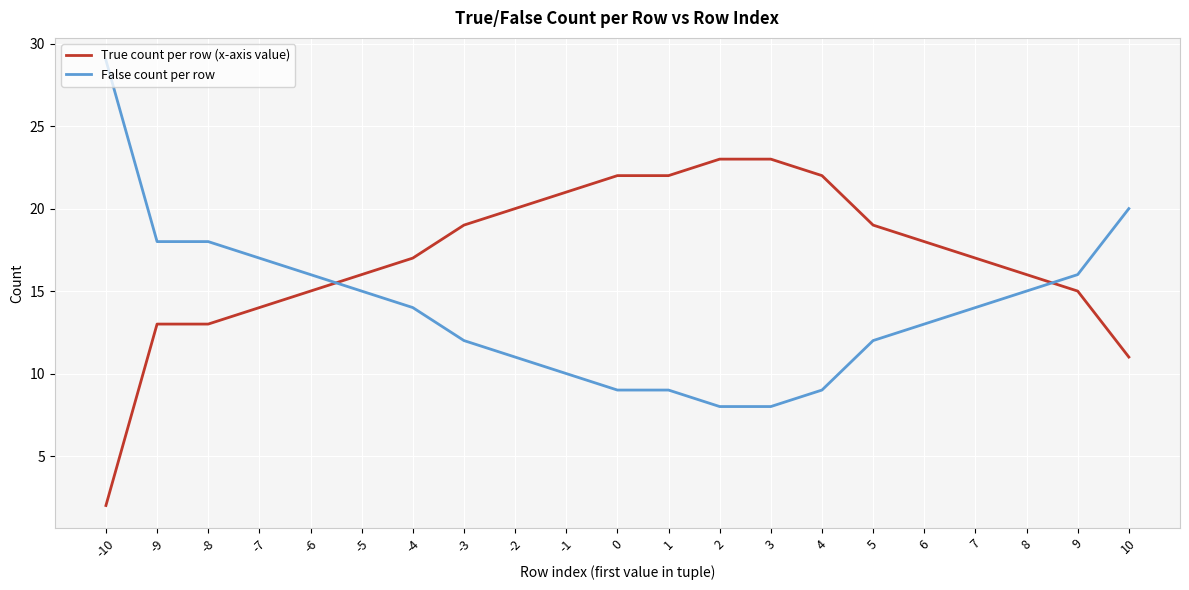

What is the sum of all False count per row values?

293